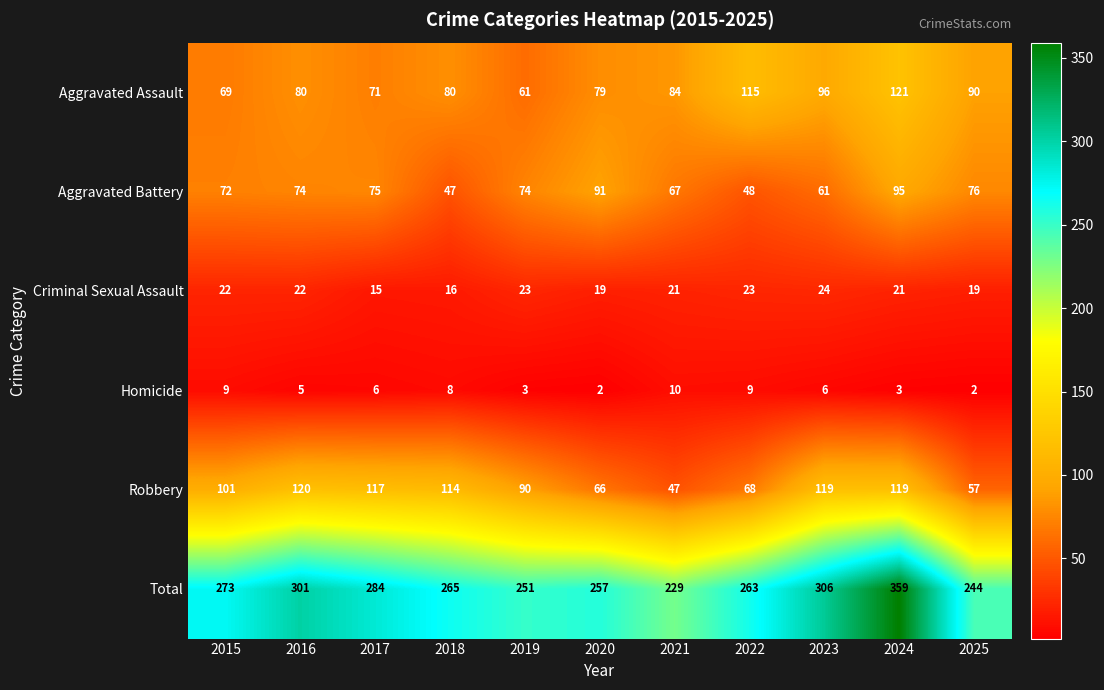

Which category has the highest value across all series?

2024